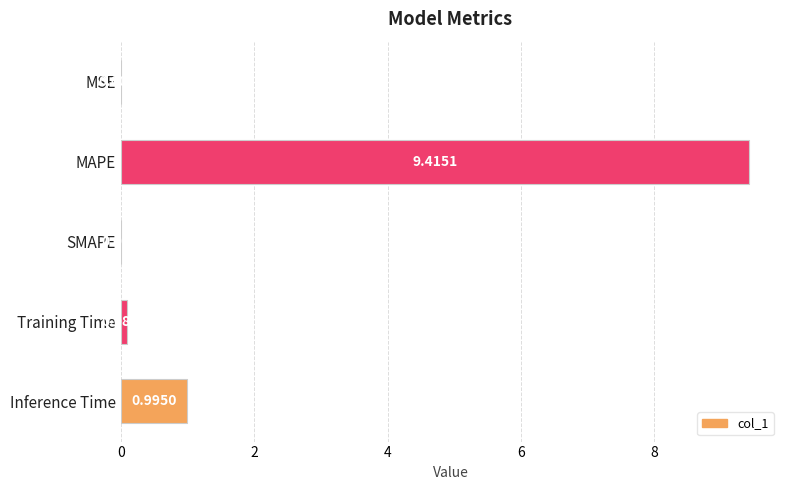

What is the sum of all values?

10.5